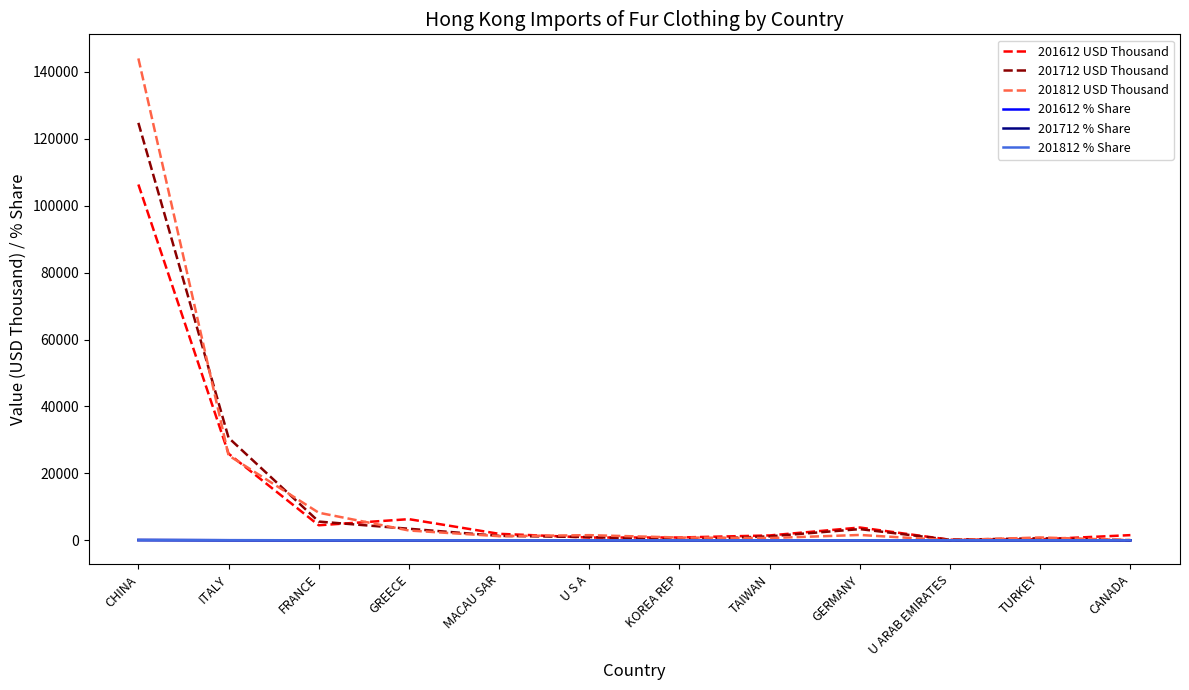

What is the sum of the 201812 USD Thousand values at FRANCE and GREECE?

11155.1